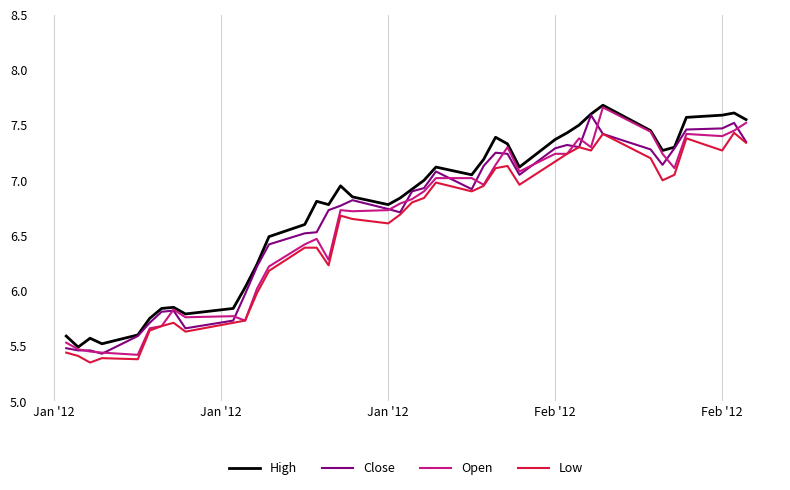

What is the maximum value for Close?

7.6